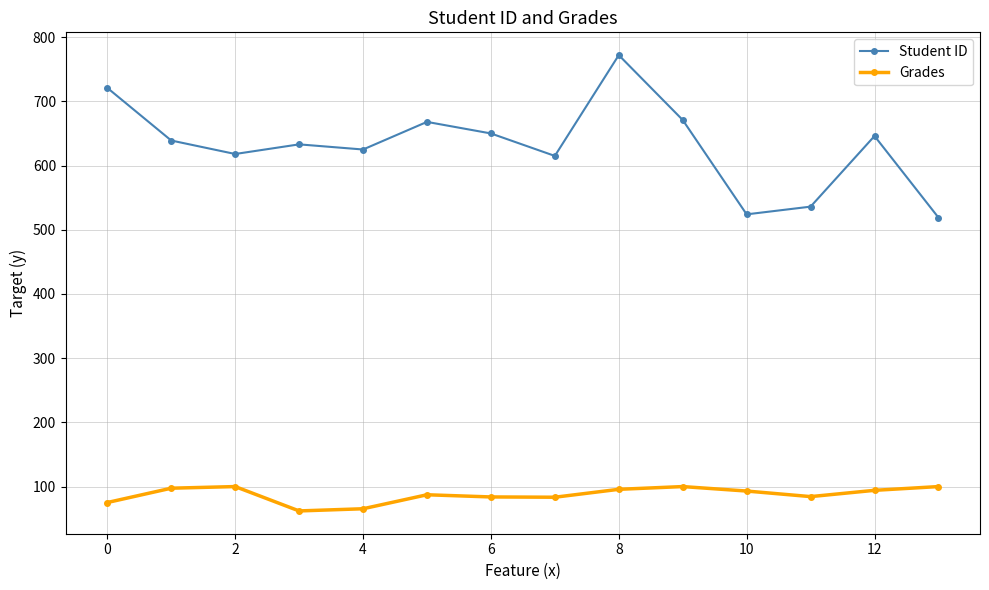

What is the sum of all Grades values?

1221.9